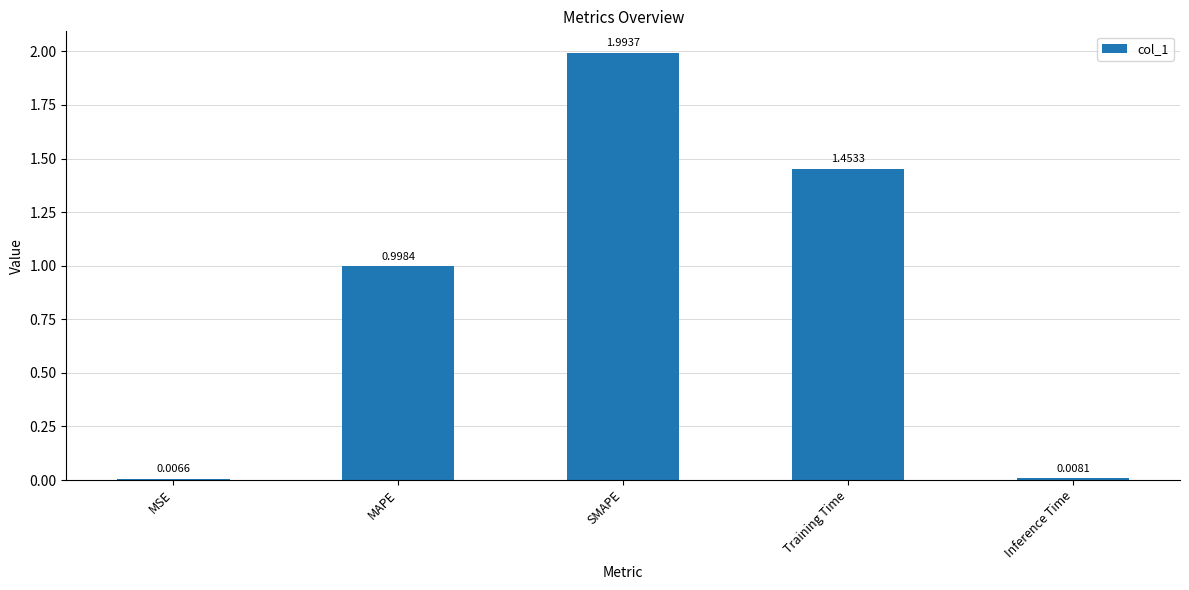

The value at SMAPE is 0.7. True or false?

False